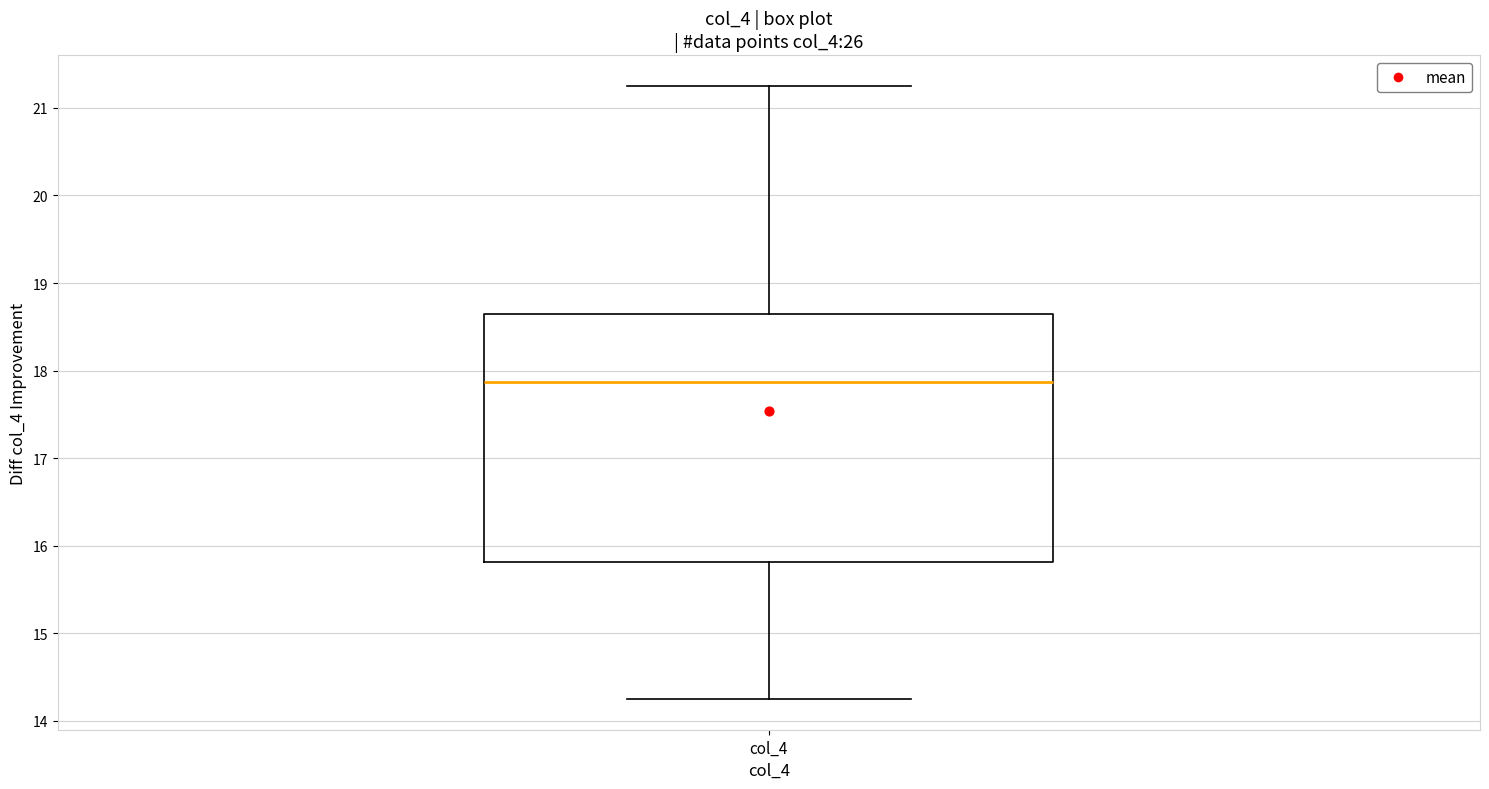

Transcribe this box plot: give where the median line is, the range the box spans, and where the two whiskers end, as read against the y-axis. The values are not printed on the chart, so give them approximately, as read against the axis.

median 17.9, box 15.8 to 18.6, whiskers 14.3 to 21.3